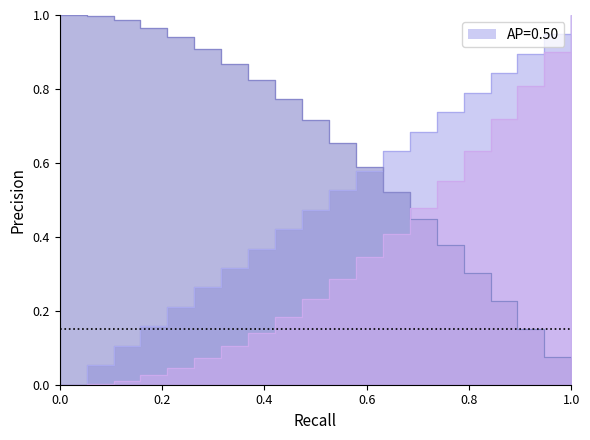

True or false: Gradient has more than 0 points higher than both neighbors.

False